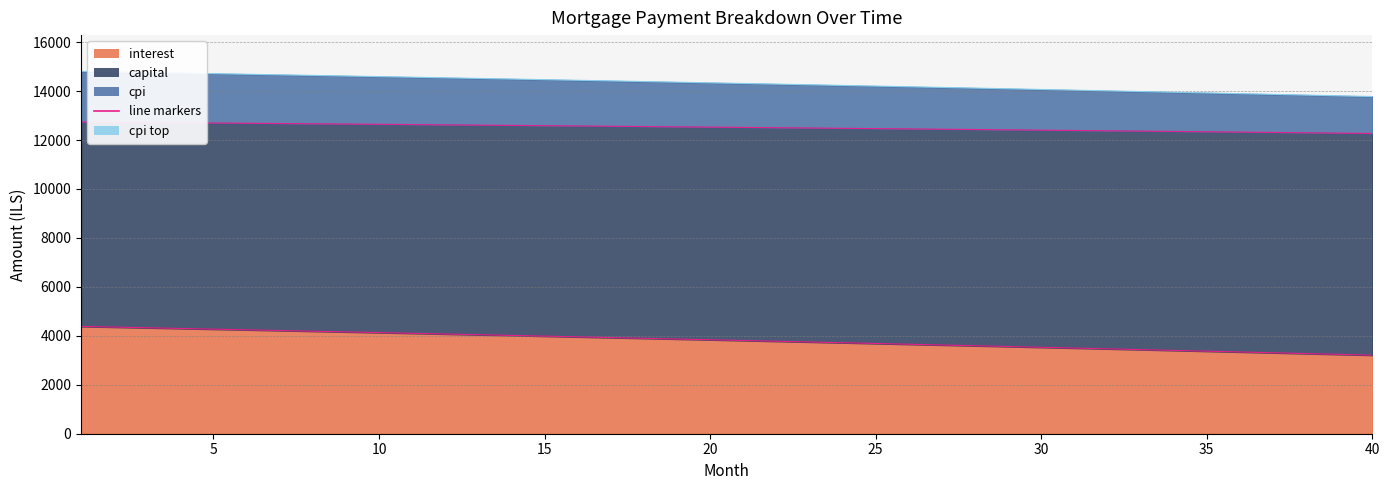

True or false: capital_line and cpi_line intersect in this chart.

False